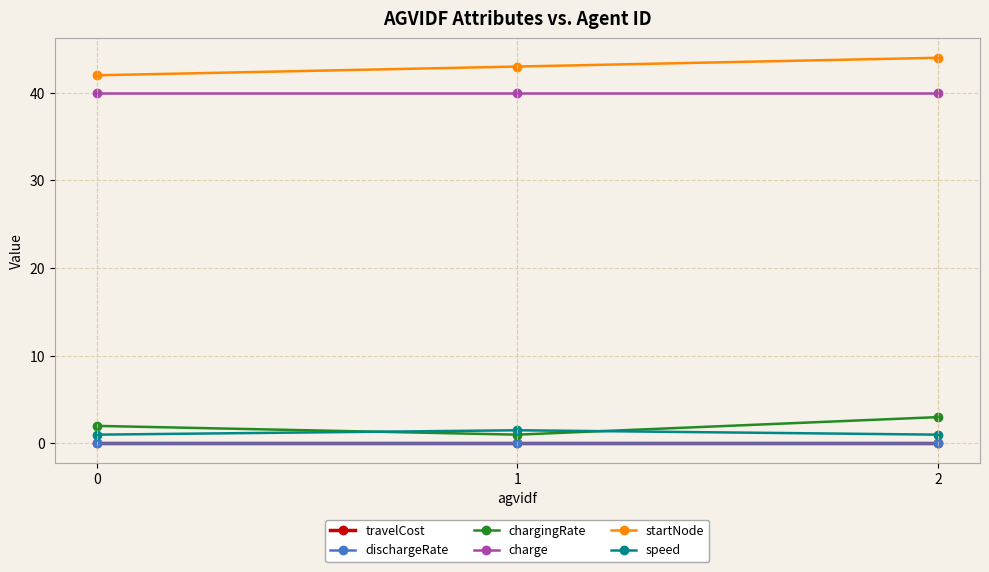

Count the number of categories in the chart.

3